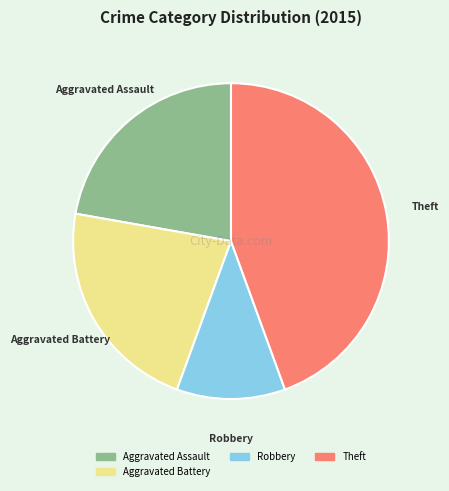

Is there any slice that represents more than half of the pie?

No